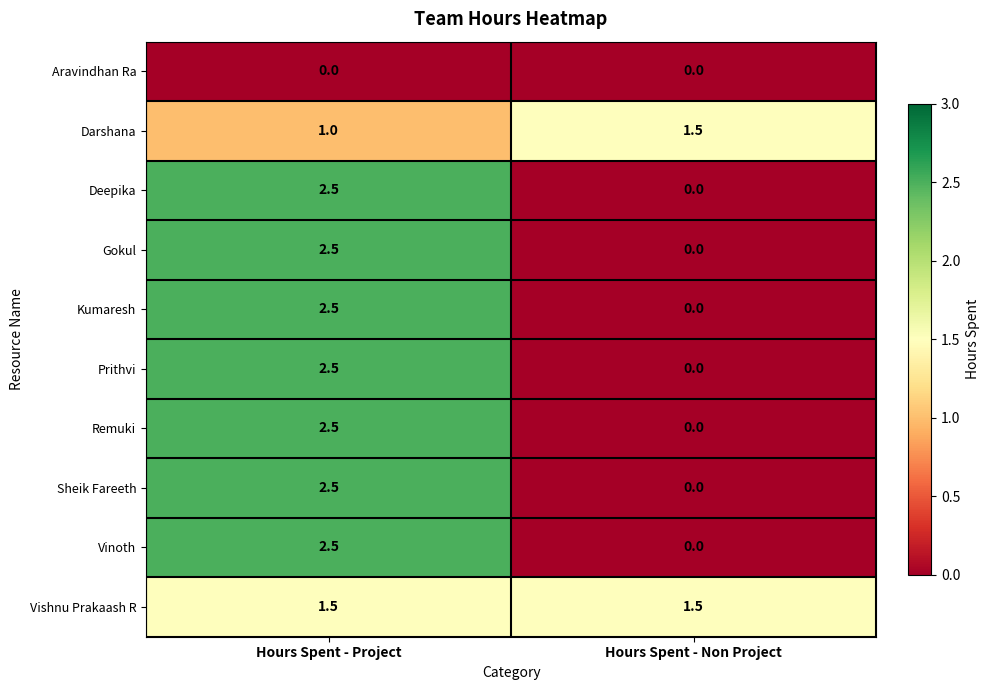

What is the spread (max minus min) of values at Hours Spent - Project?

2.5